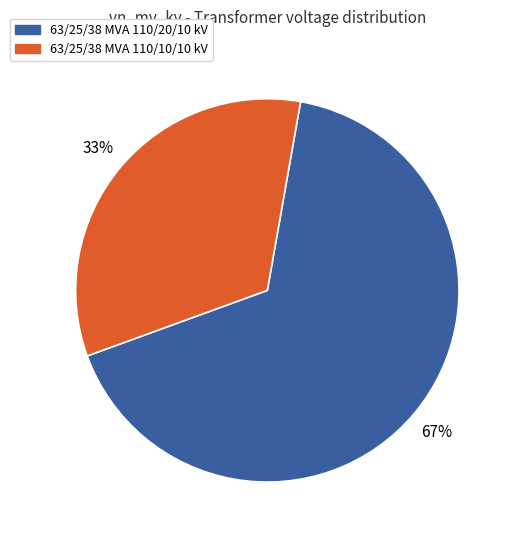

To the nearest percent, what is the average slice percentage?

50%